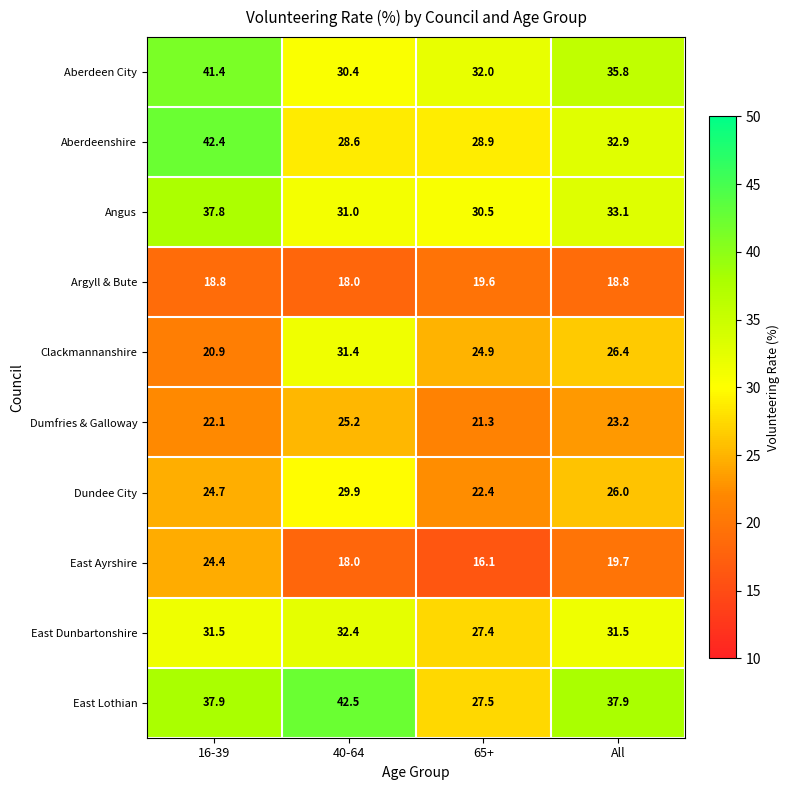

What is the sum of all Dumfries & Galloway values?

91.8